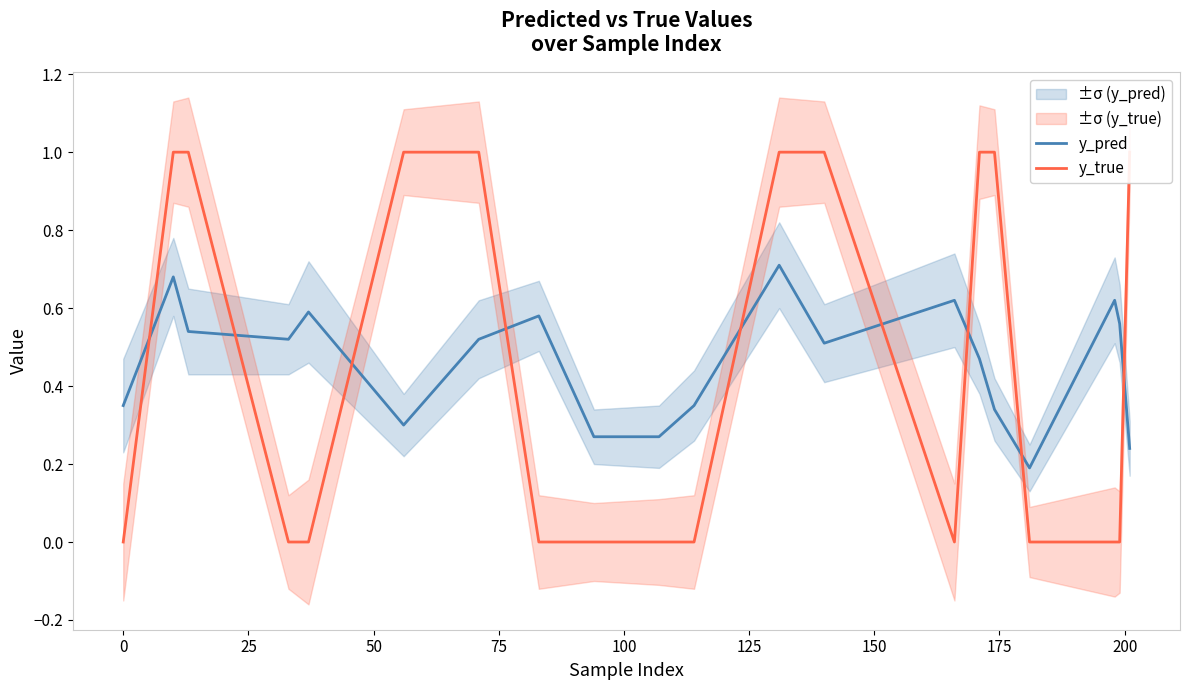

Between 25 and 50, which is larger?

25